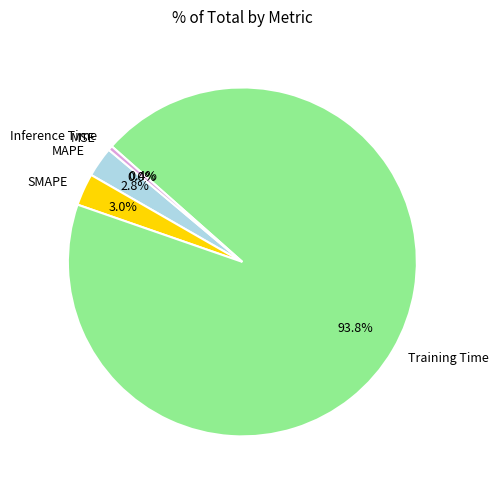

True or false: Inference Time accounts for 0% of the total.

True